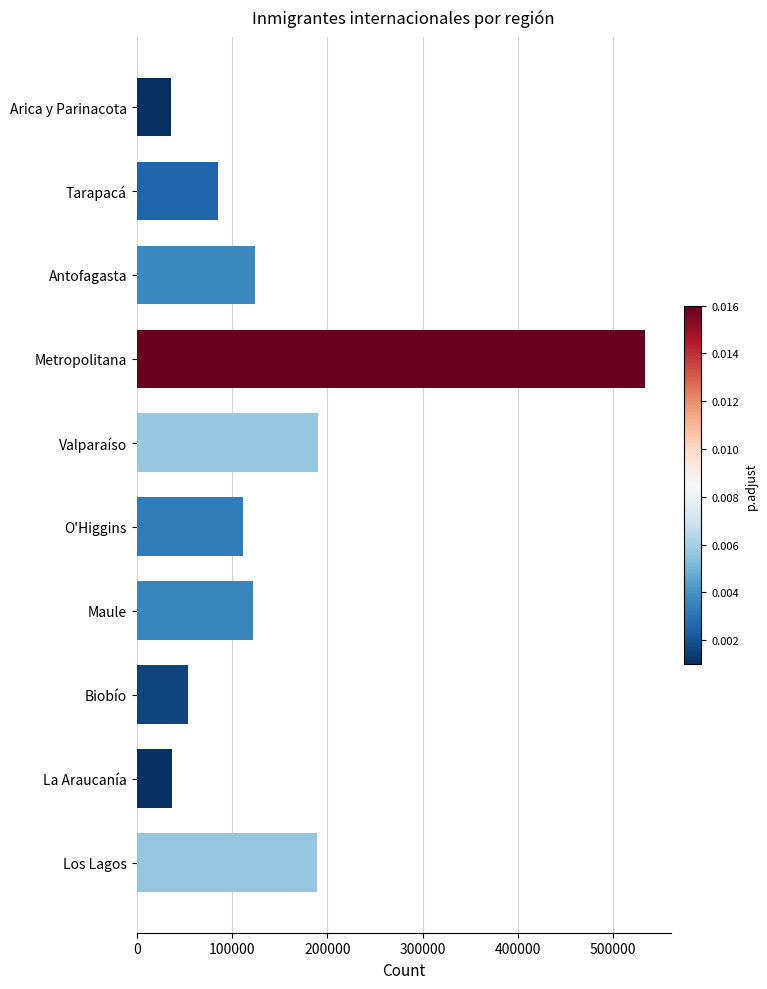

The chart shows a value of 32808 at Biobío. True or false?

False